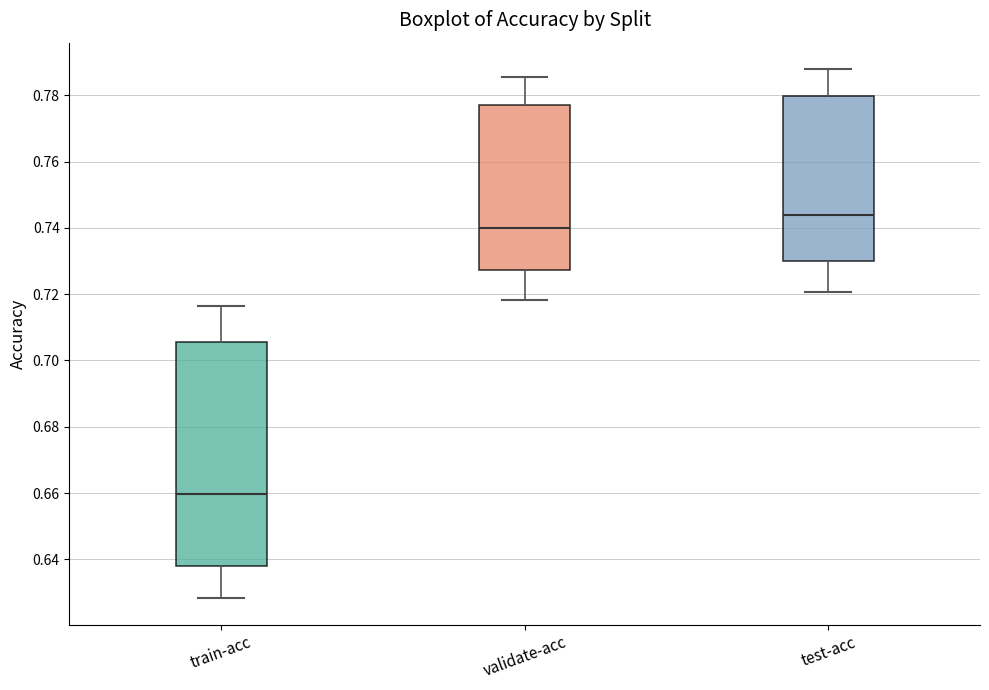

Which box has the lowest median line?

train-acc